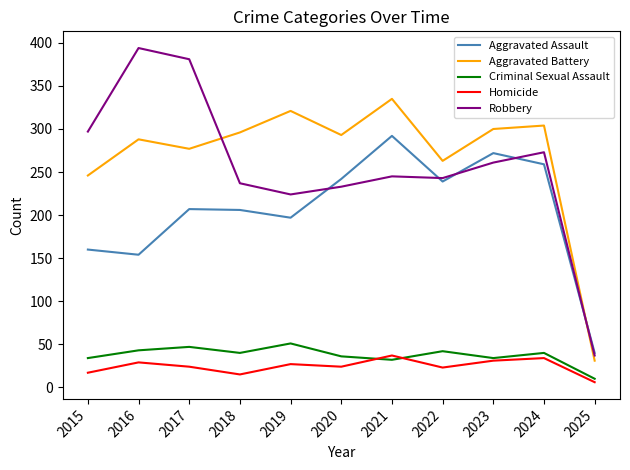

Rank the series by their maximum value, from highest to lowest.

Robbery, Aggravated Battery, Aggravated Assault, Criminal Sexual Assault, Homicide